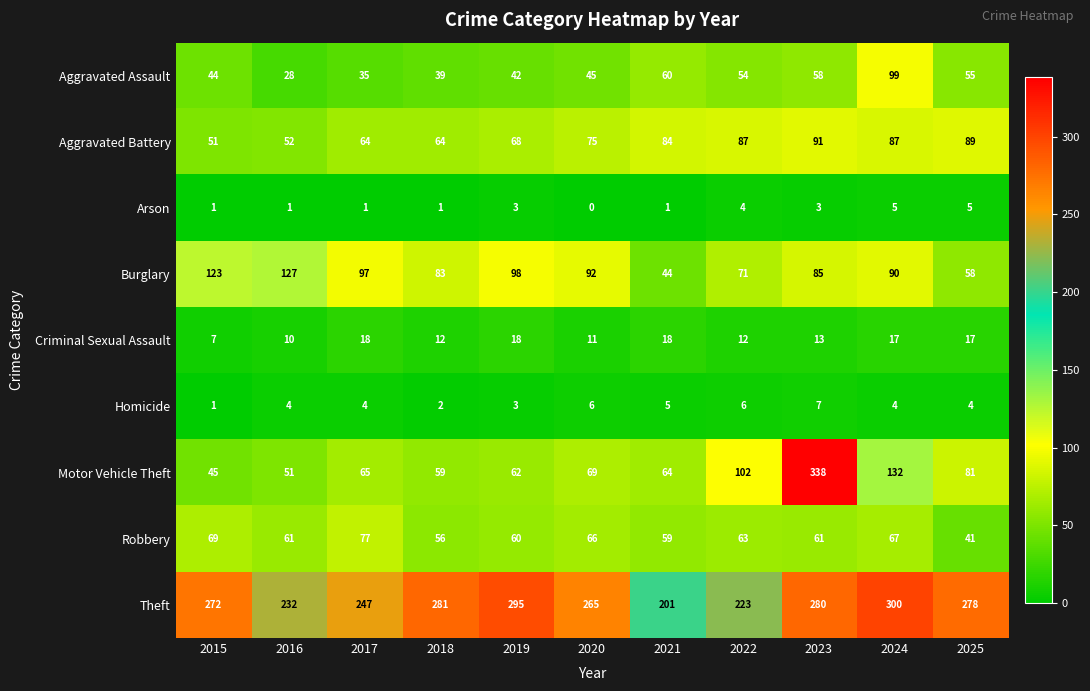

Rank the series by their maximum value, from lowest to highest.

Arson, Homicide, Criminal Sexual Assault, Robbery, Aggravated Battery, Aggravated Assault, Burglary, Theft, Motor Vehicle Theft